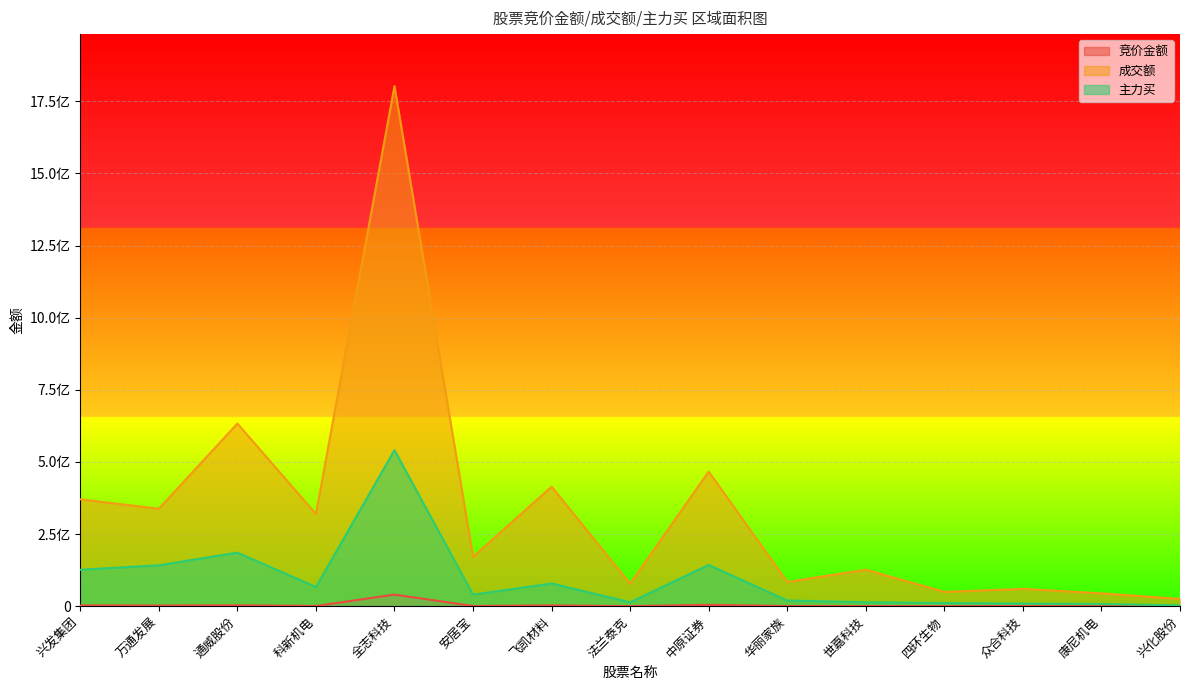

At which label does 成交额 reach its peak?

全志科技